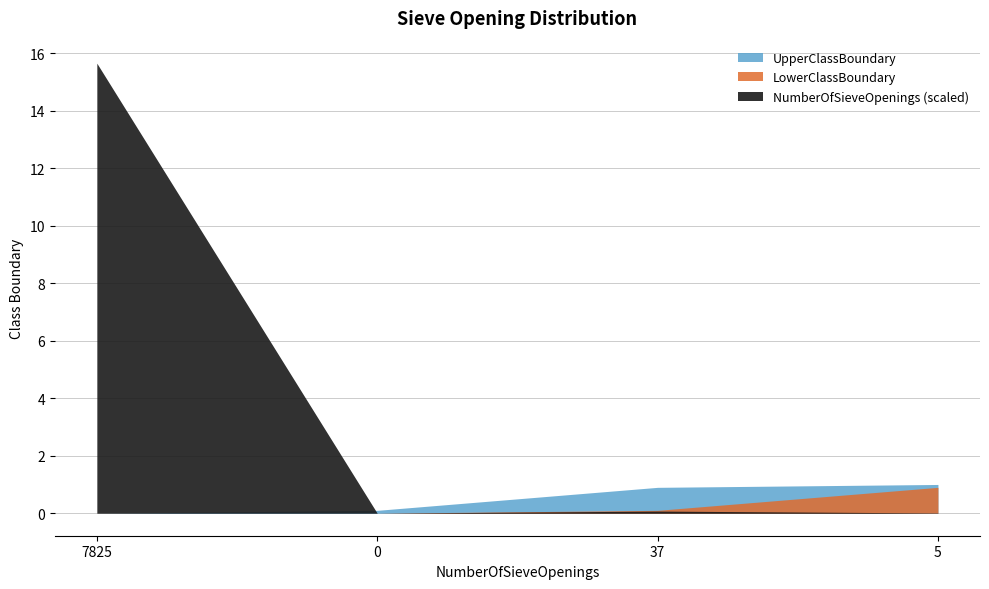

What is the approximate value of NumberOfSieveOpenings at 1.0?

5.0